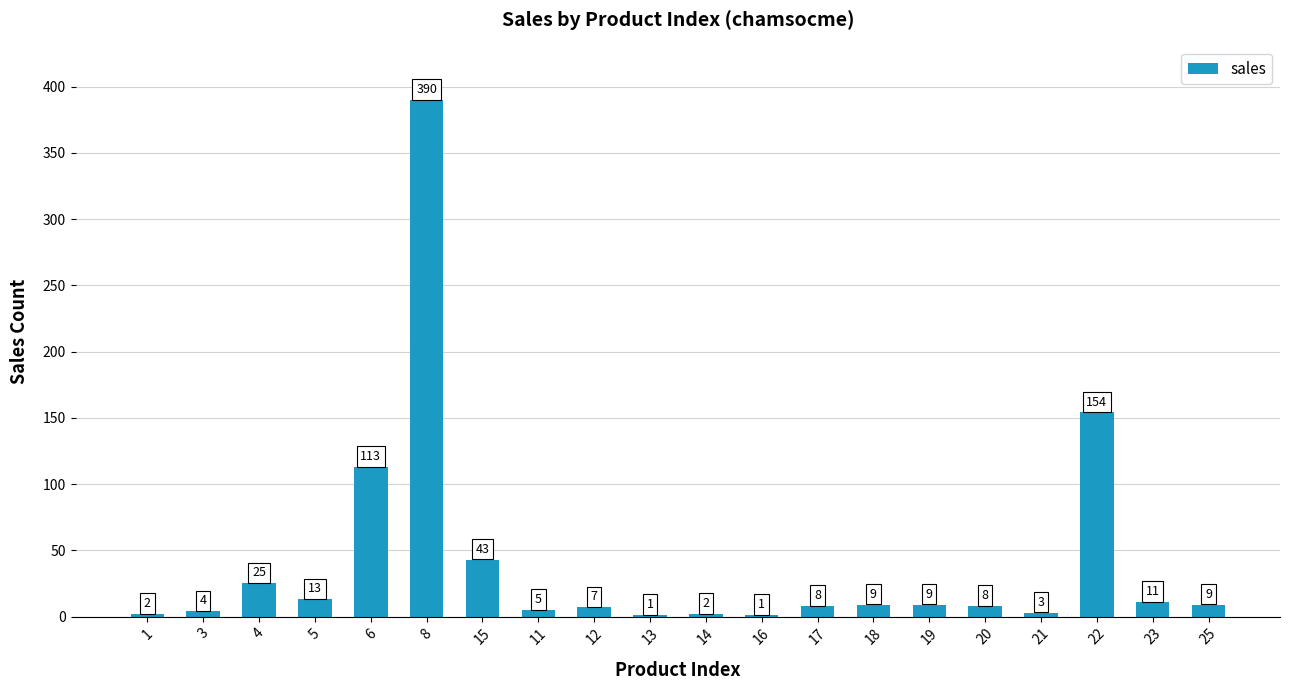

Which label corresponds to the largest value in the chart?

8